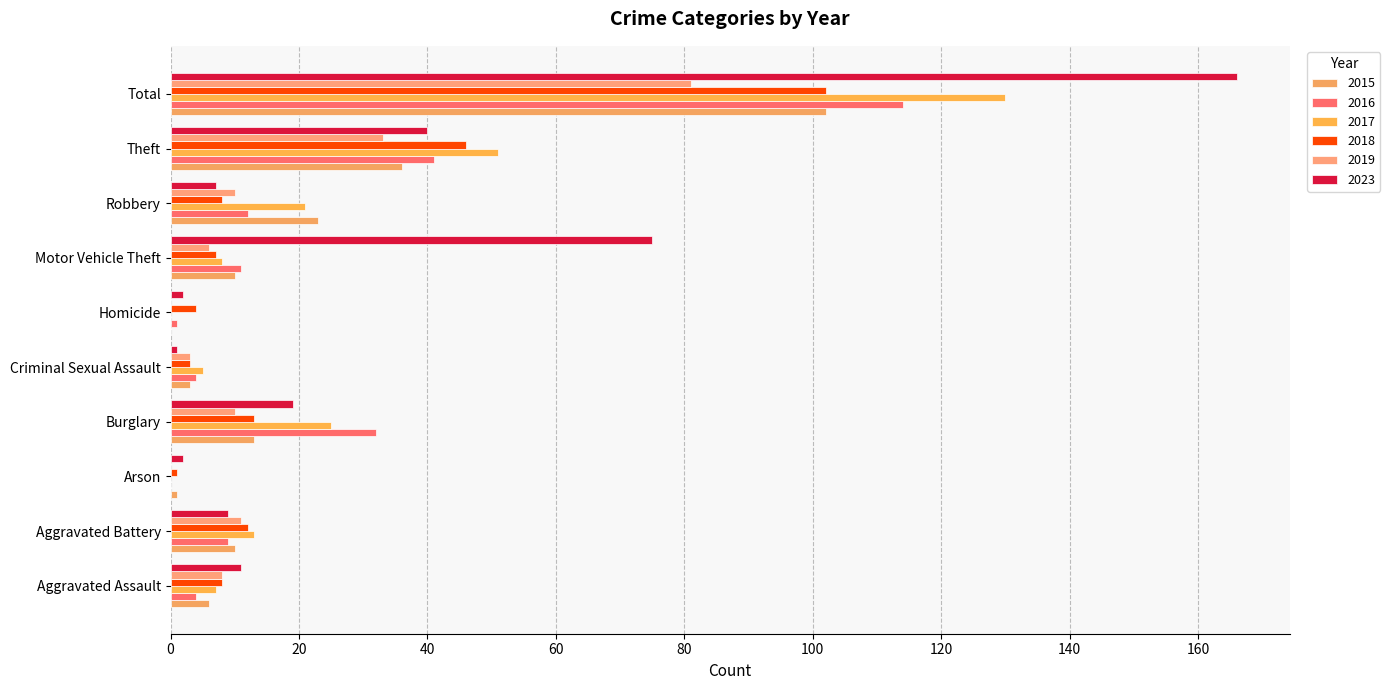

Rank the categories by 2015 value from highest to lowest.

Total, Theft, Robbery, Burglary, Aggravated Battery, Motor Vehicle Theft, Aggravated Assault, Criminal Sexual Assault, Arson, Homicide